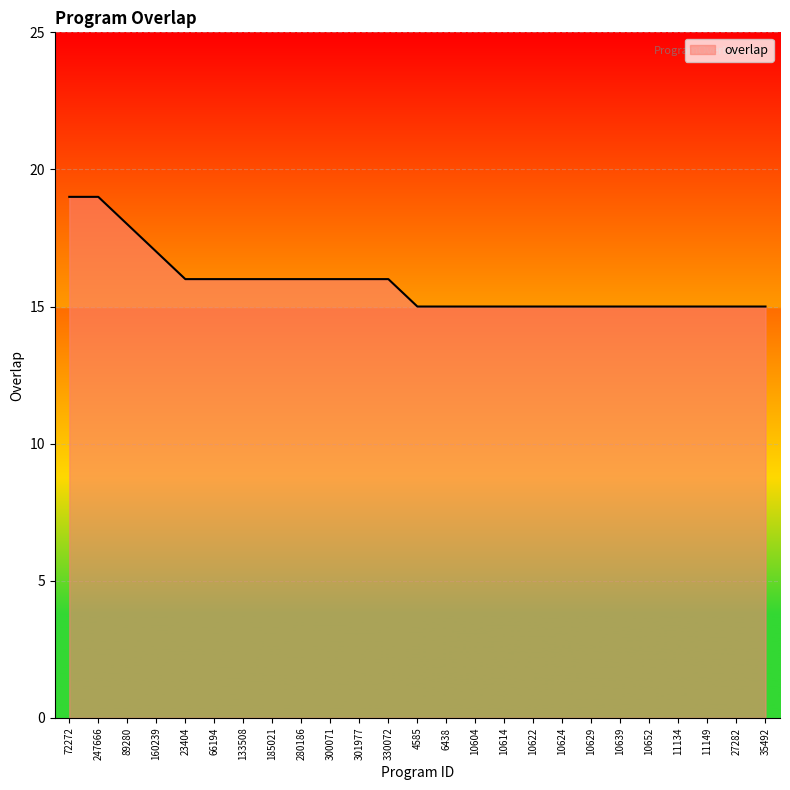

Reading left to right, transcribe all the data shown in this chart.

72272=19	247666=19	89280=18	160239=17	23404=16	66194=16	133508=16	185021=16	280186=16	300071=16	301977=16	330072=16	4585=15	6438=15	10604=15	10614=15	10622=15	10624=15	10629=15	10639=15	10652=15	11134=15	11149=15	27282=15	35492=15